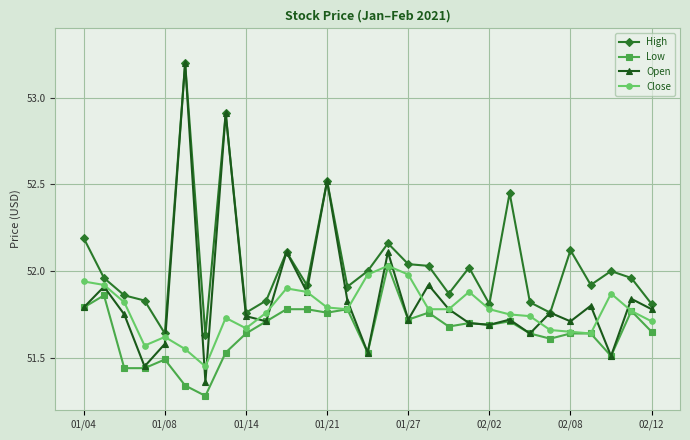

Which series has the largest total across all categories?

High